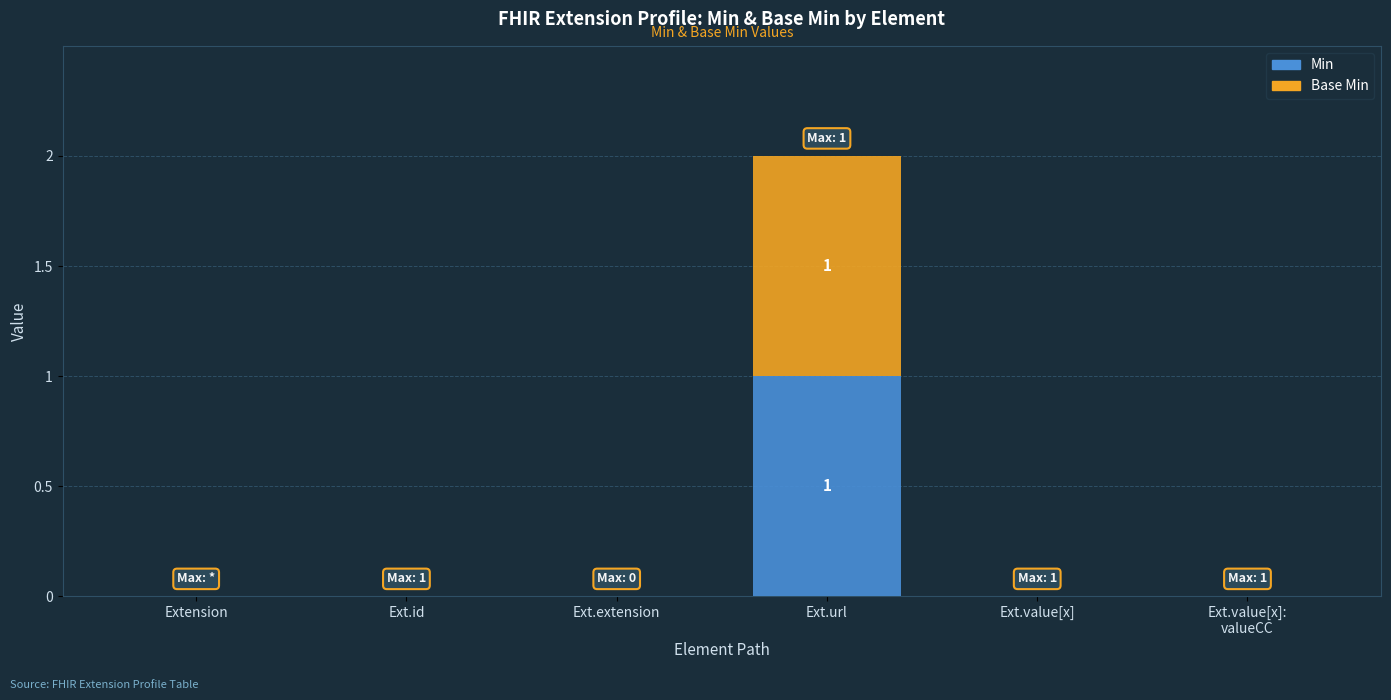

True or false: Min has a value of 1 at Ext.value[x].

False